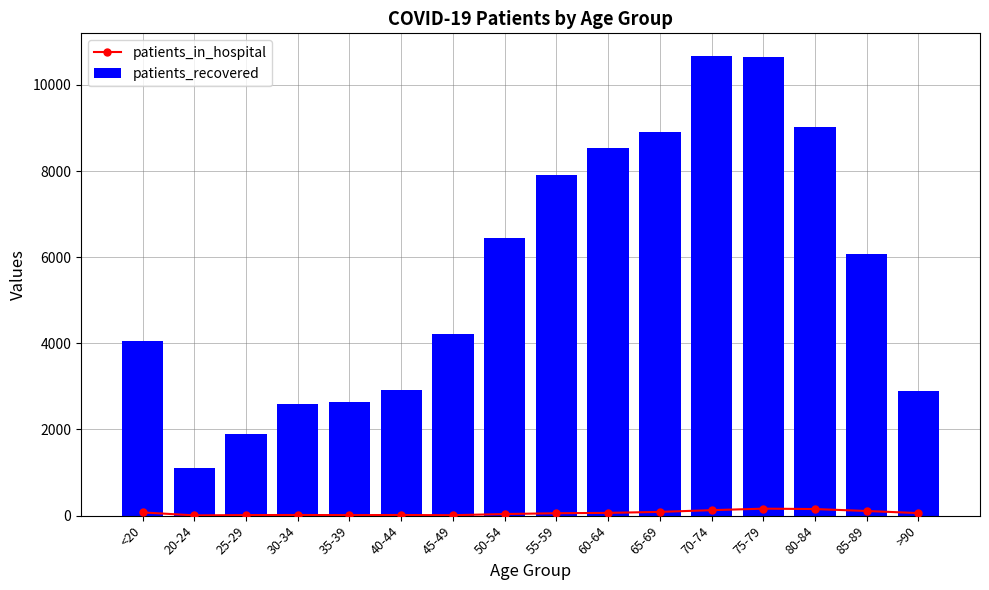

What is the average value of the patients_in_hospital series?

62